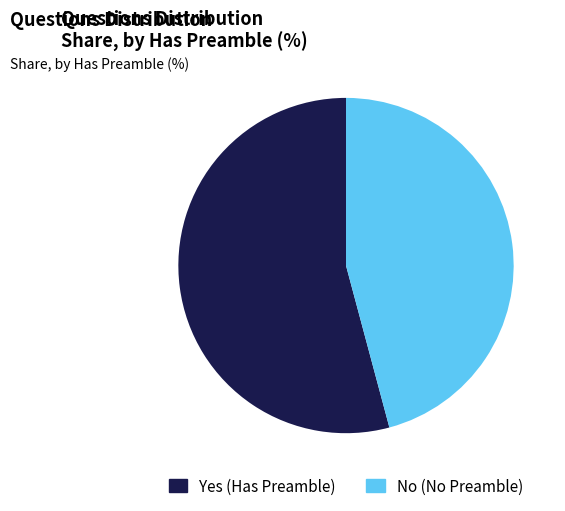

The No slice represents 32% of the pie. True or false?

False